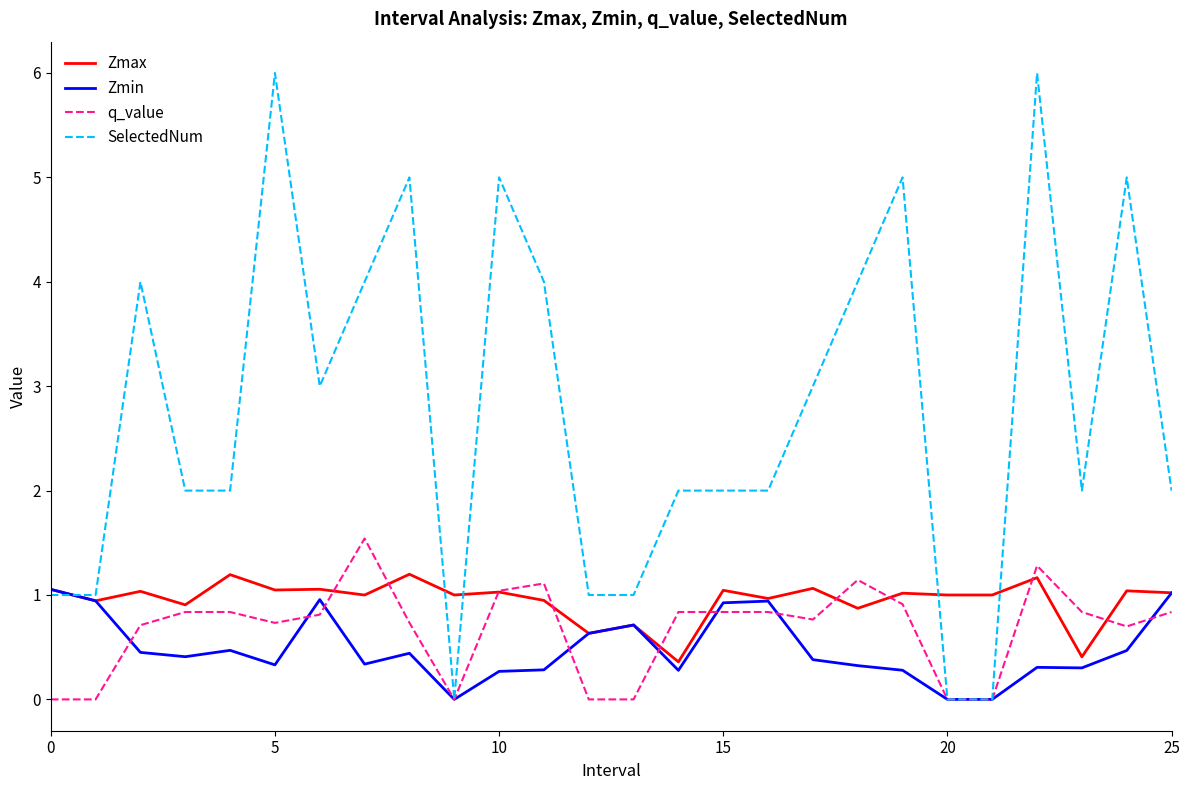

Which series has the widest spread of values?

SelectedNum